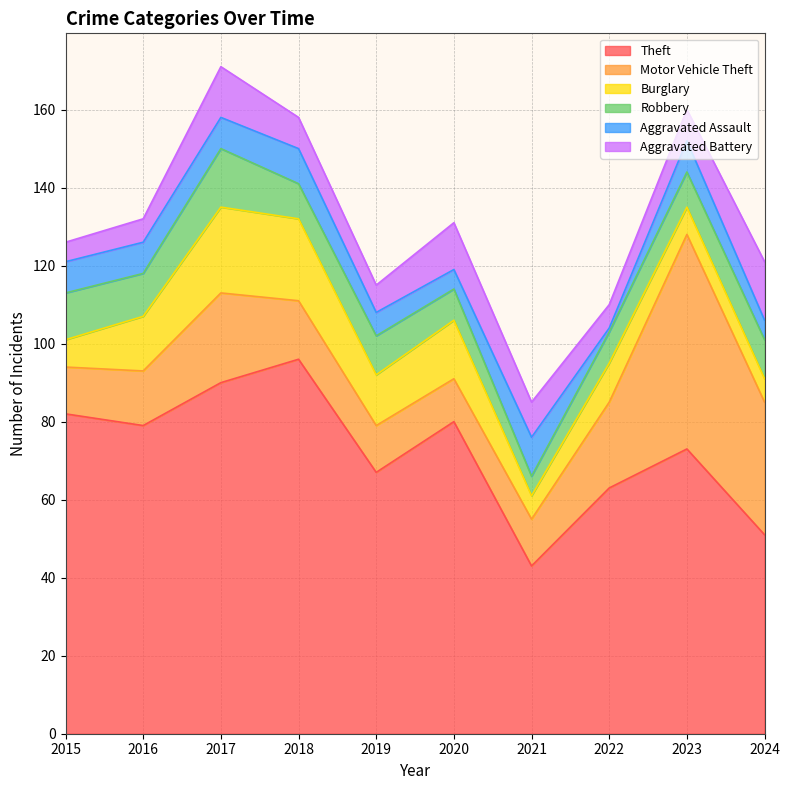

True or false: Theft has more than 2 interior local peaks.

True